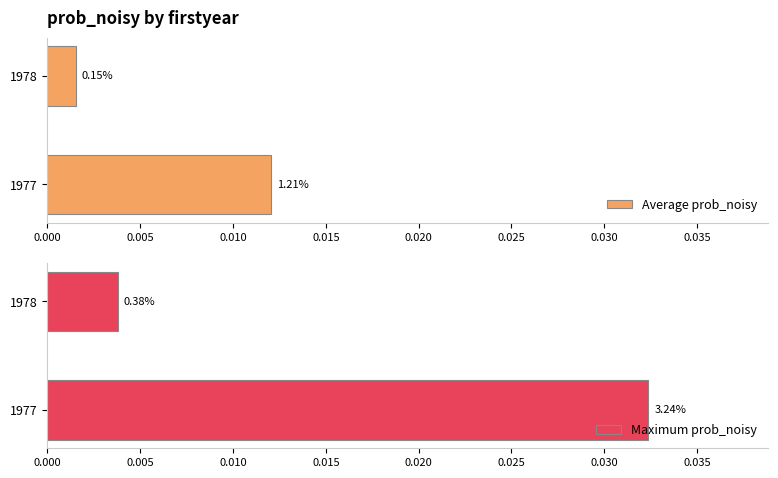

At how many categories does at least one series exceed 0?

2